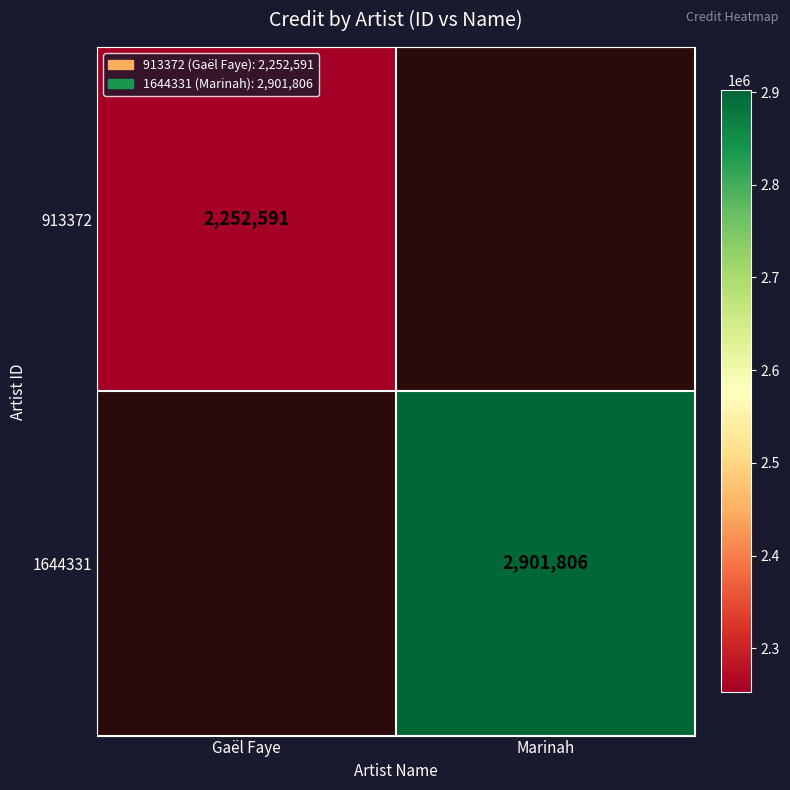

Is it true that 913372 equals 2252591 at Gaël Faye?

True